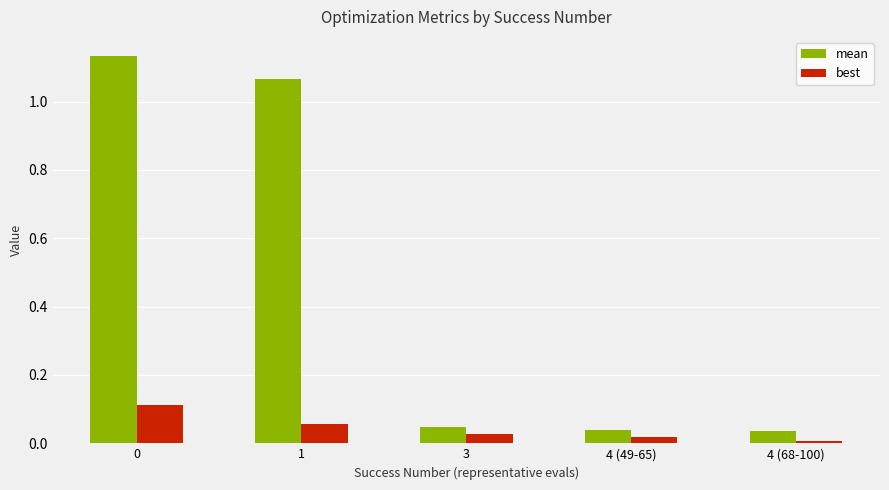

Which series has the largest range (max minus min)?

mean